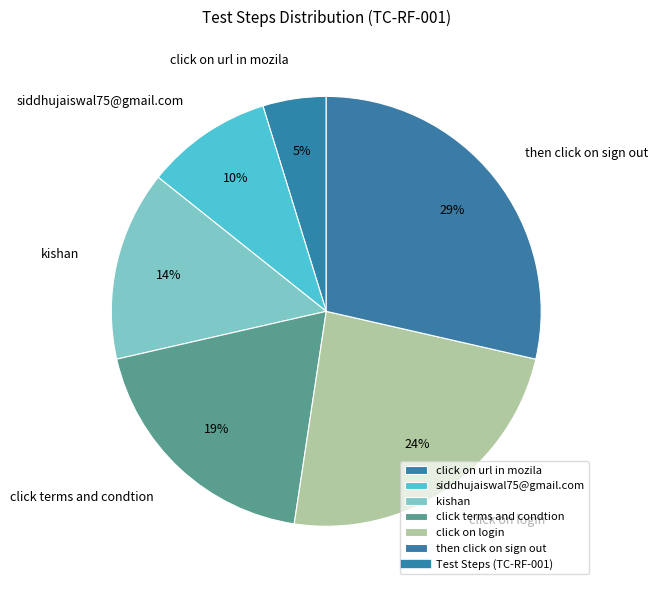

To the nearest percent, what is the difference between the largest and smallest slice percentages?

24%